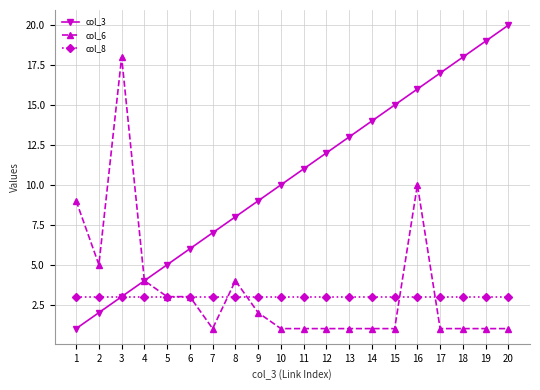

True or false: col_3 has a value of 0 at 1.

False